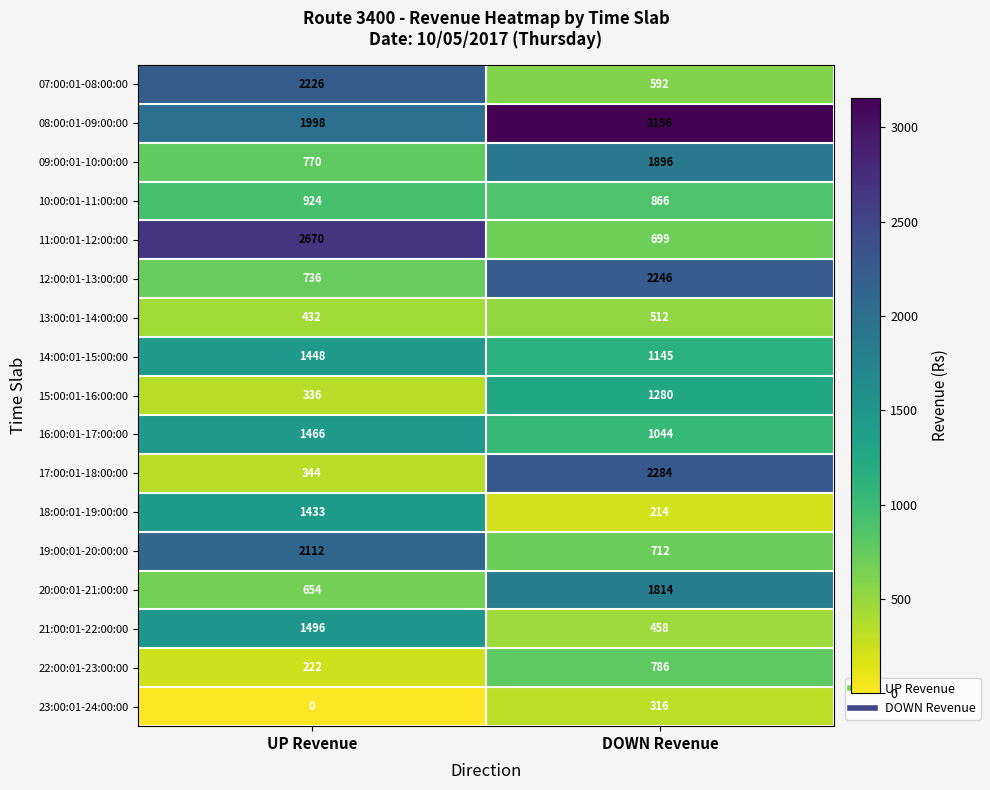

Where is 17:00:01-18:00:00 nearest to the value 1314?

UP Revenue